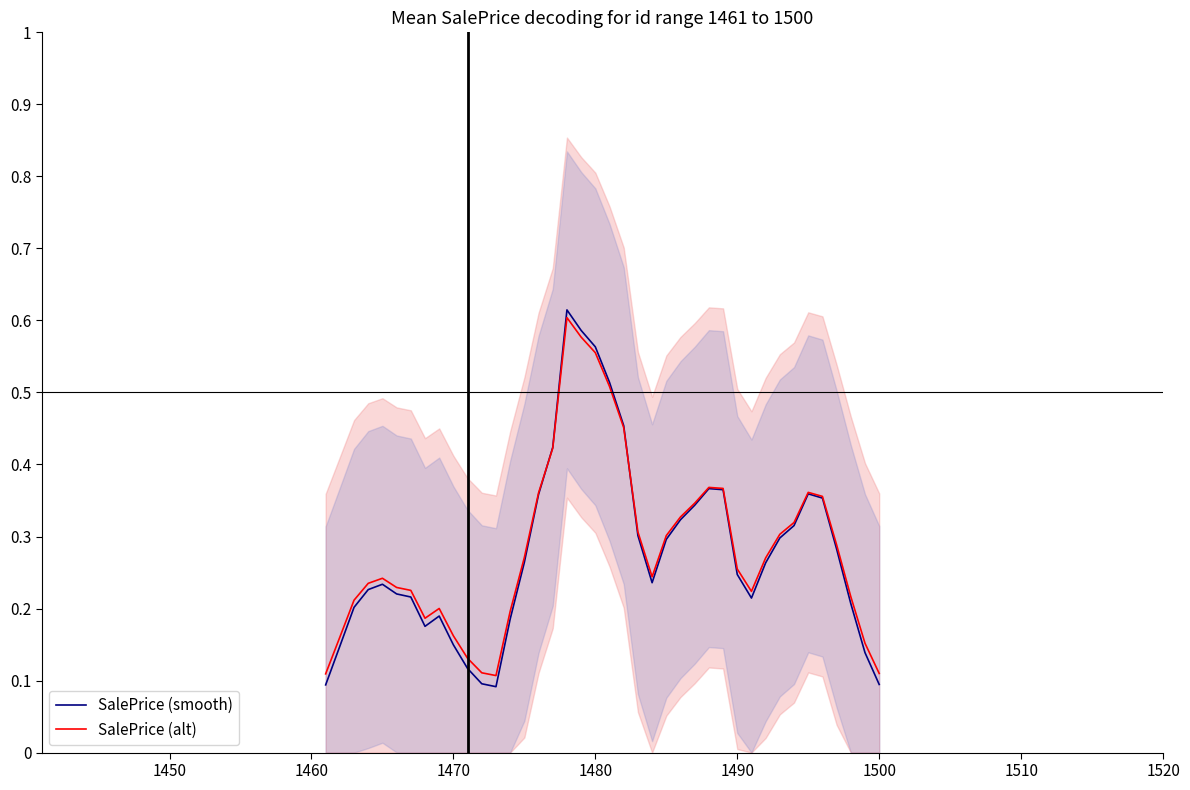

Which series has the largest range (max minus min)?

SalePrice (smooth)